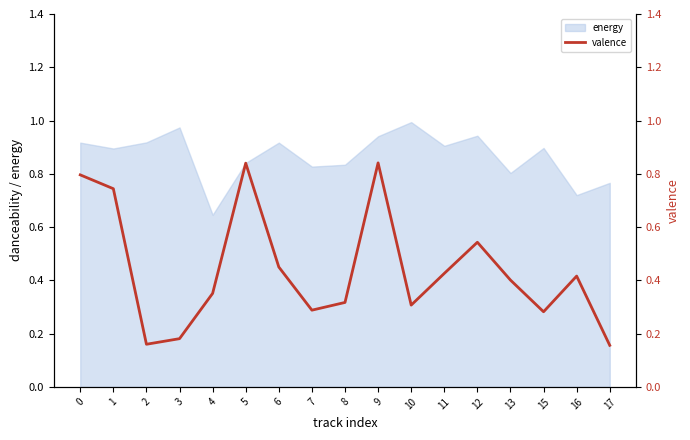

Does the chart have visible grid lines?

No